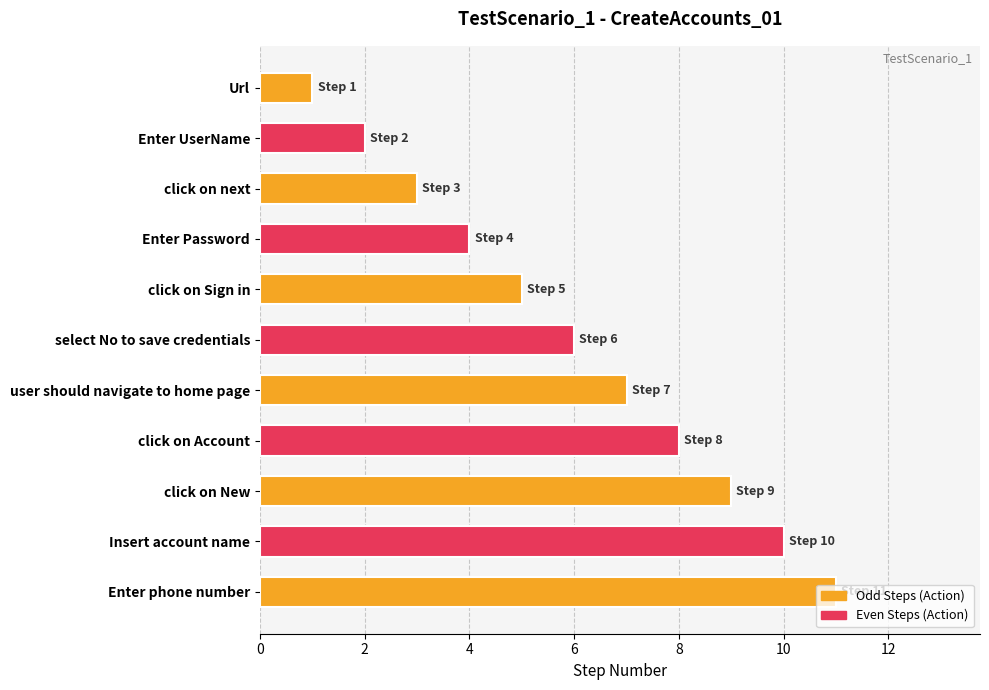

At which category does the chart reach its minimum across all series?

Url